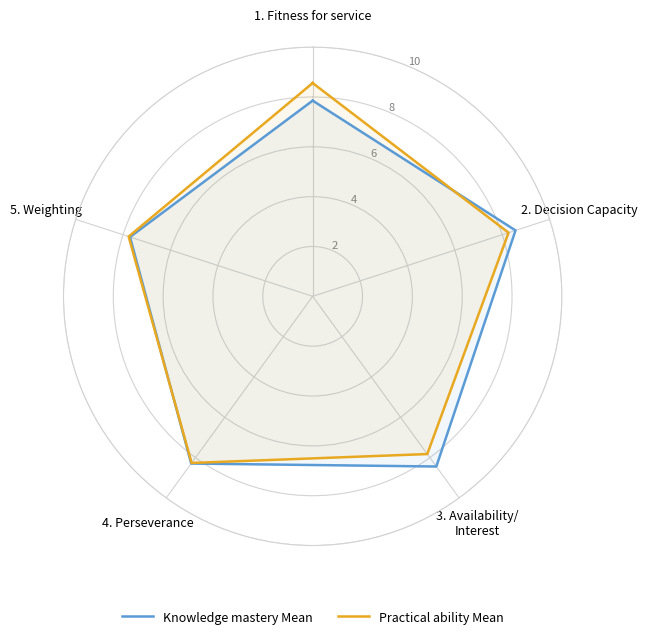

Which label corresponds to the smallest value in the chart?

5. Weighting